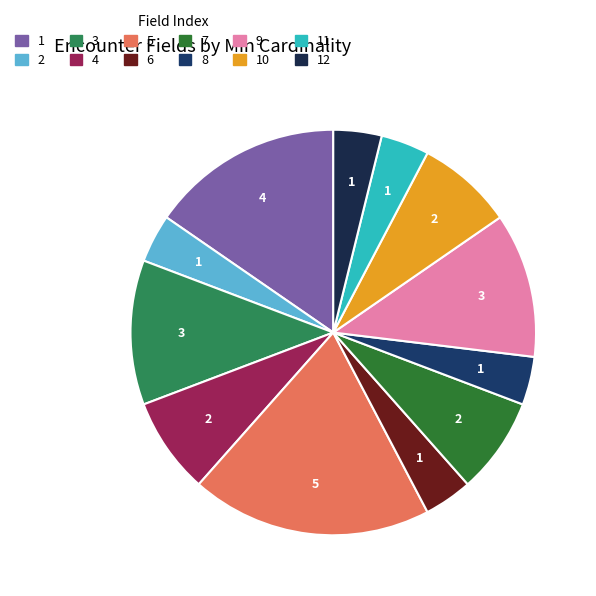

Is there any slice that represents more than half of the pie?

No